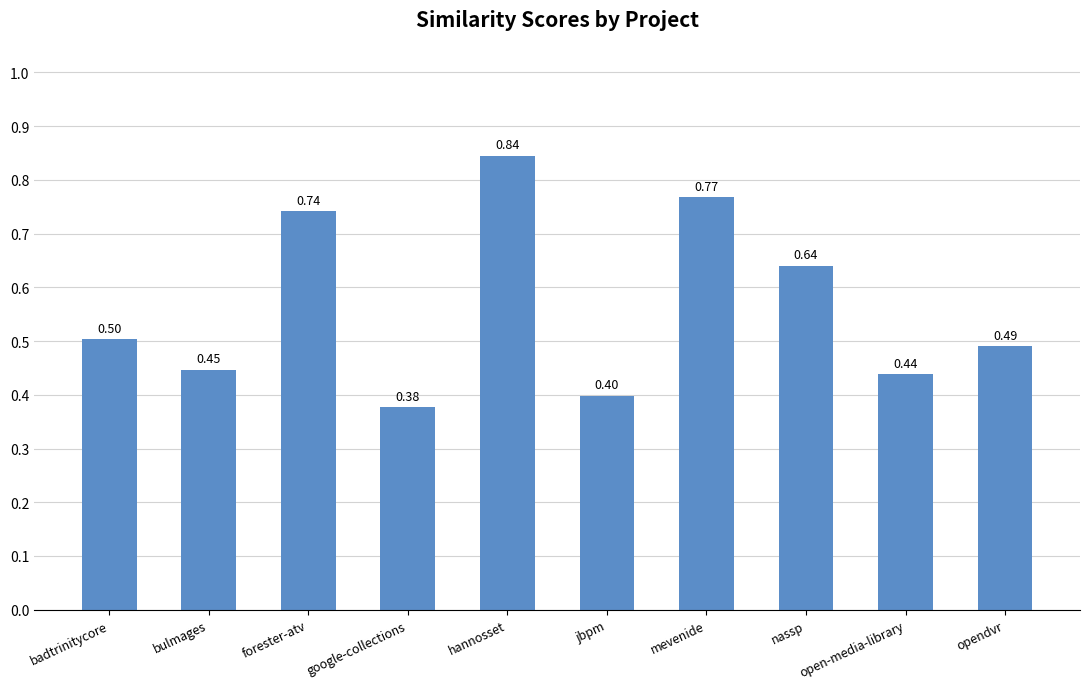

What is the difference between the maximum and minimum values?

0.5